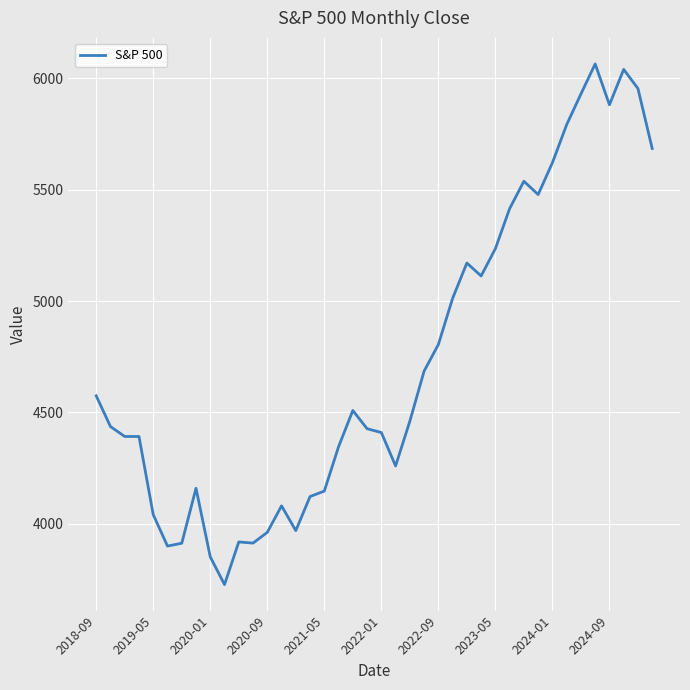

What is the smallest value displayed?

3726.1